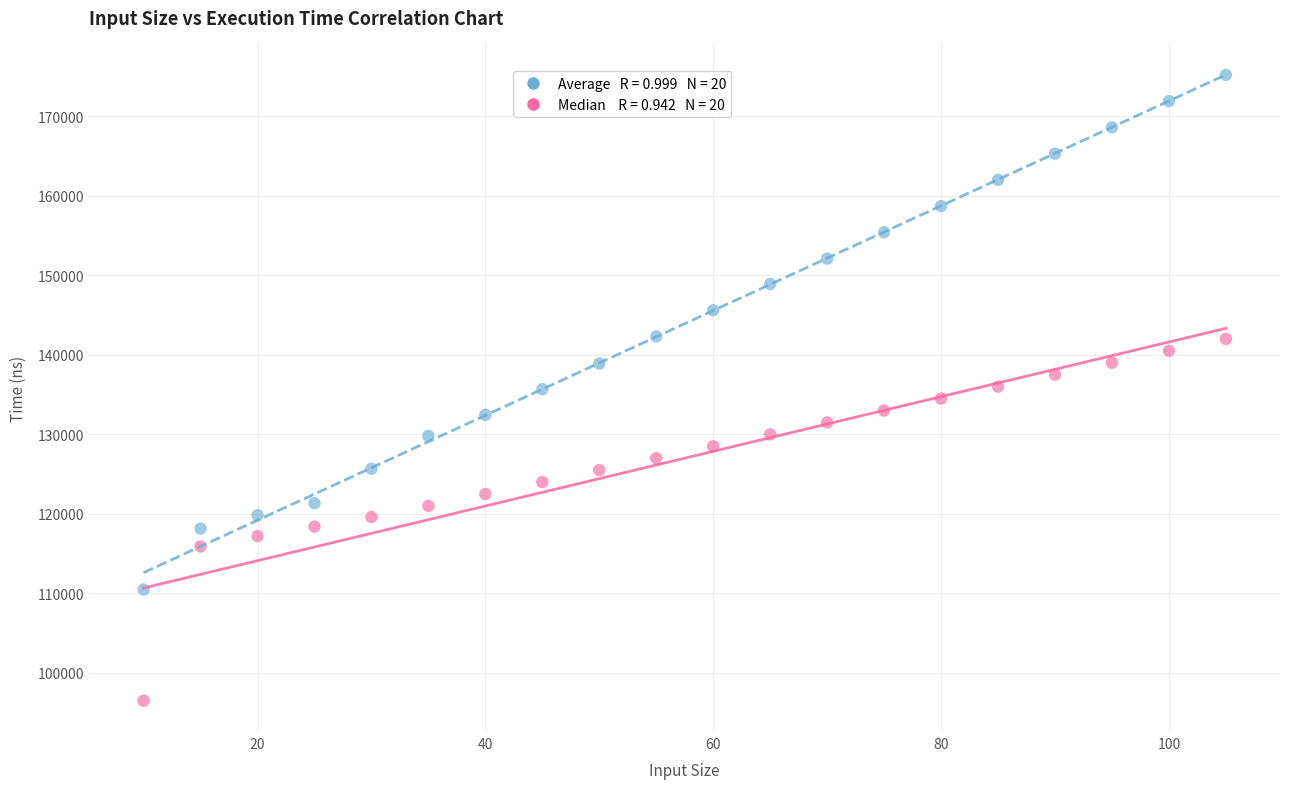

Across all data points, what is the range of X values (max minus min)?

95